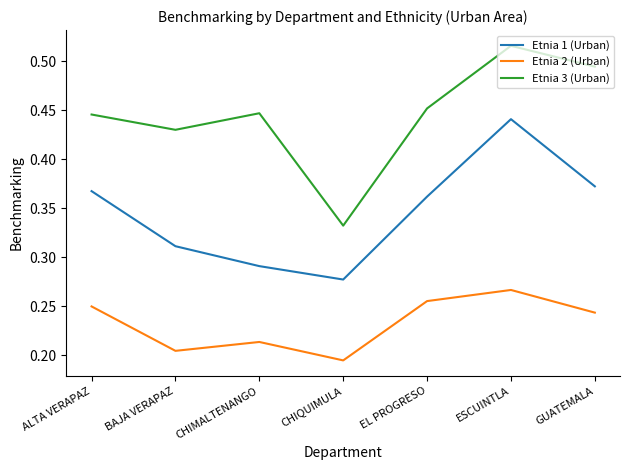

Where is Etnia 2 (Urban) nearest to the value 0?

CHIQUIMULA